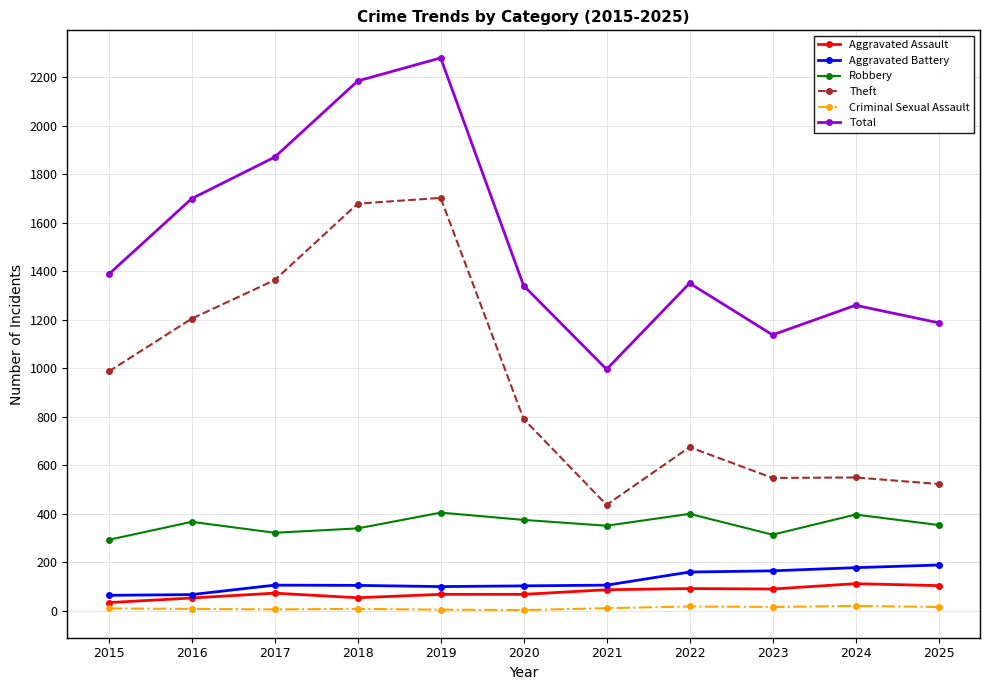

What is the greatest value displayed?

2279